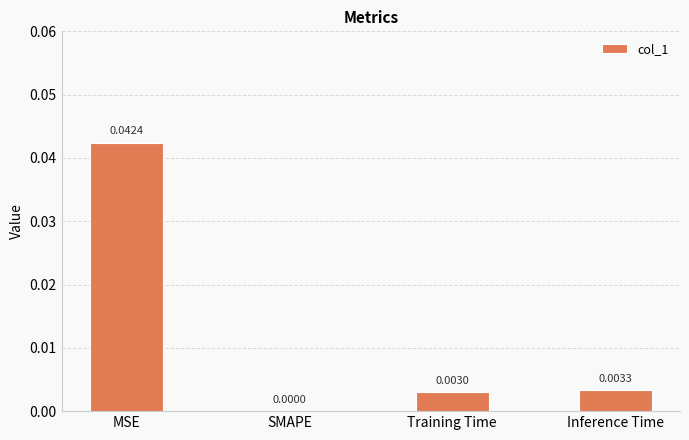

Where is the data nearest to the value 0?

SMAPE